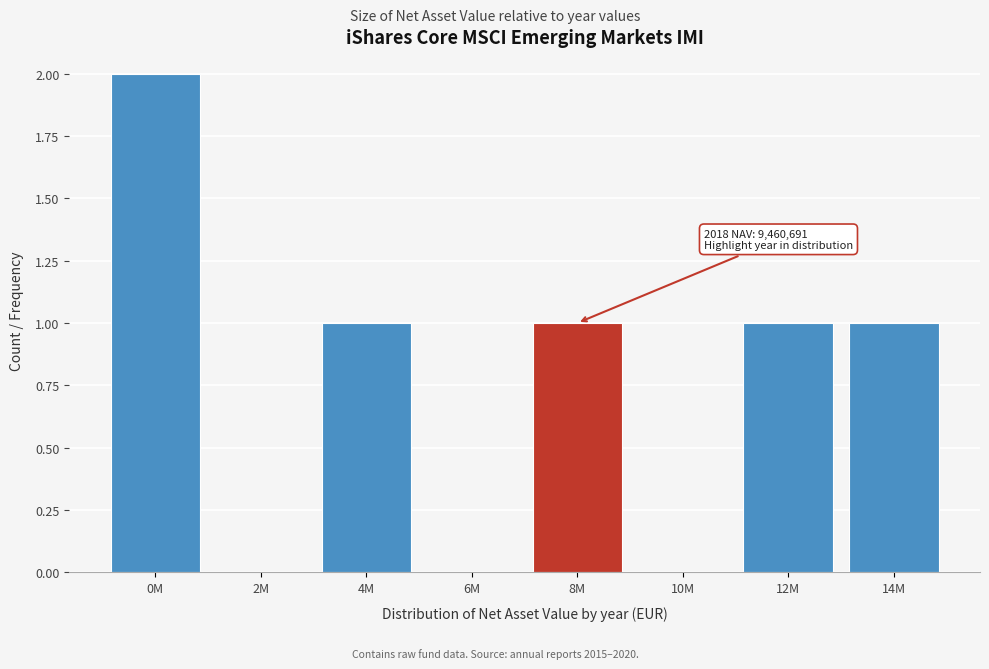

Reading left to right, list all the values displayed in this chart.

0M=2	2M=0	4M=1	6M=0	8M=1	10M=0	12M=1	14M=1